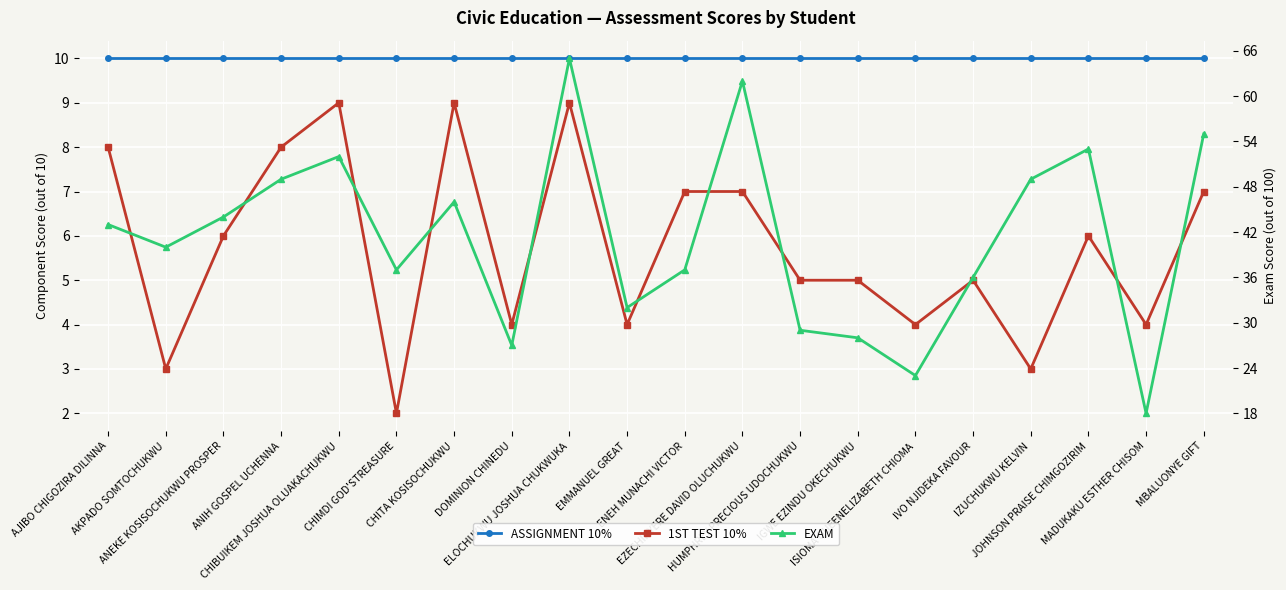

Is it true that 1ST TEST 10% equals 9 at IVO NJIDEKA FAVOUR?

False